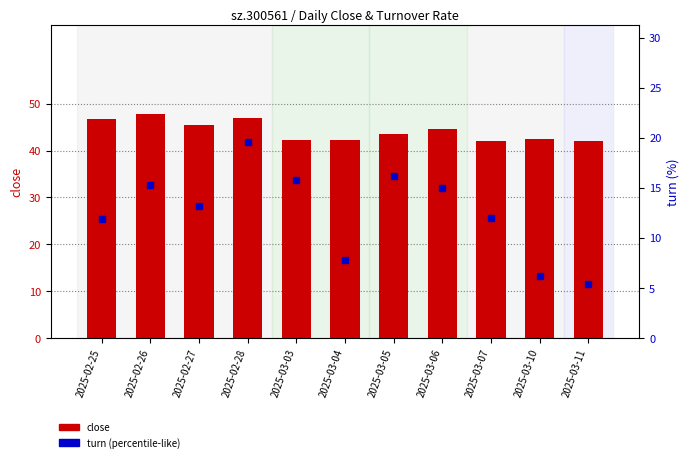

Which category has the highest value across all series?

2025-02-26